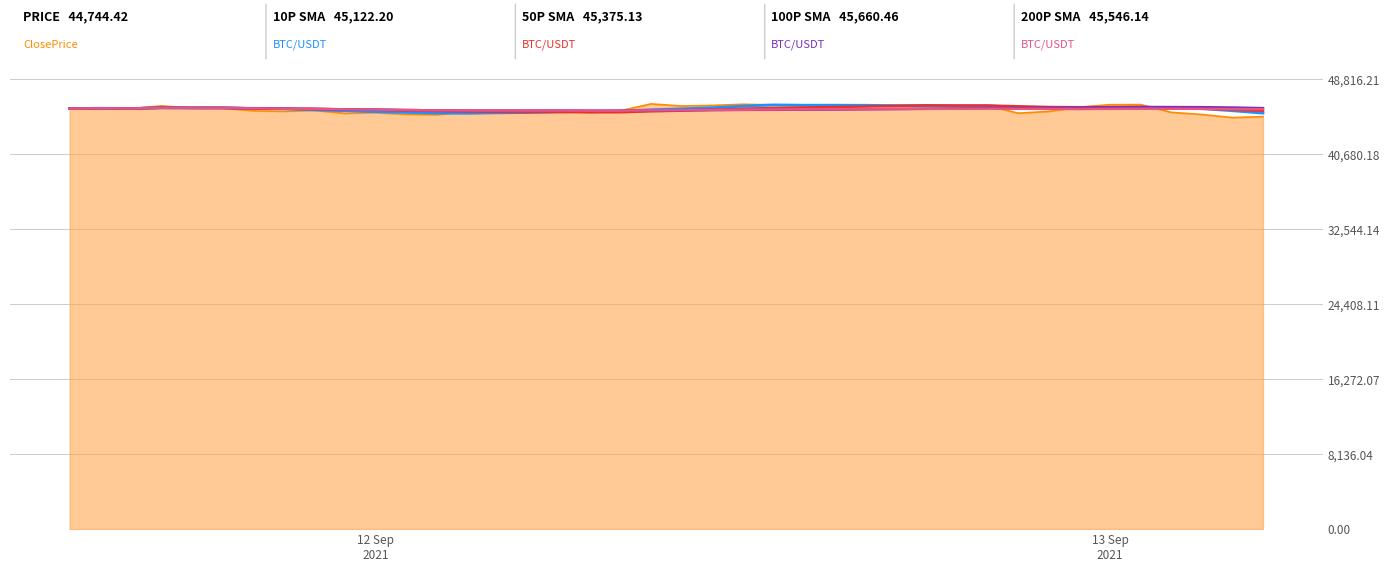

What is the greatest value displayed?

46120.2